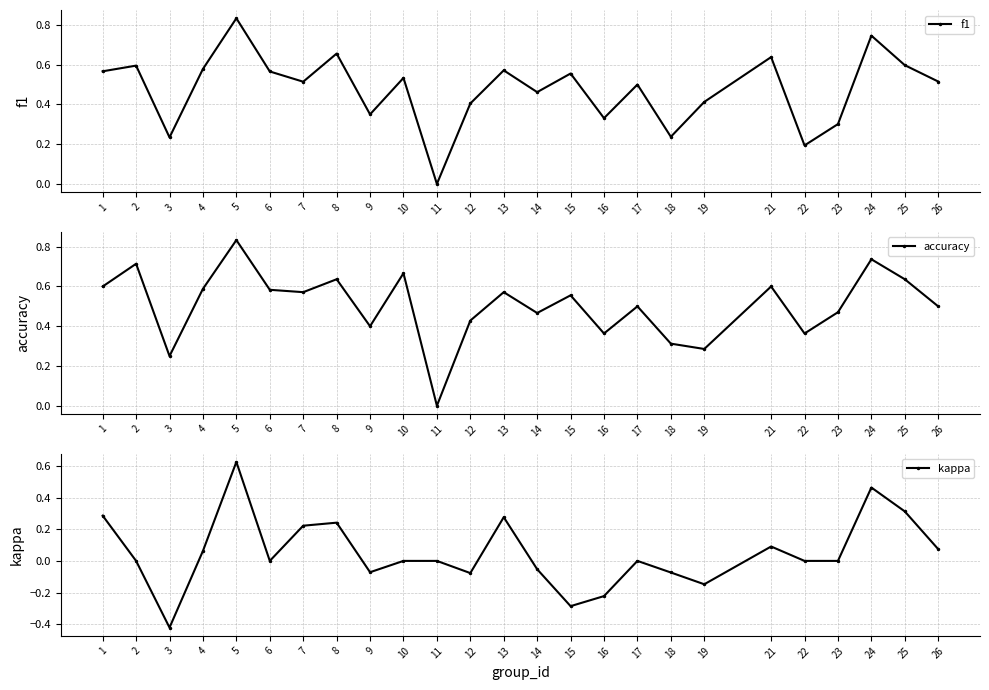

True or false: kappa has a value of 1.1 at 5.

False